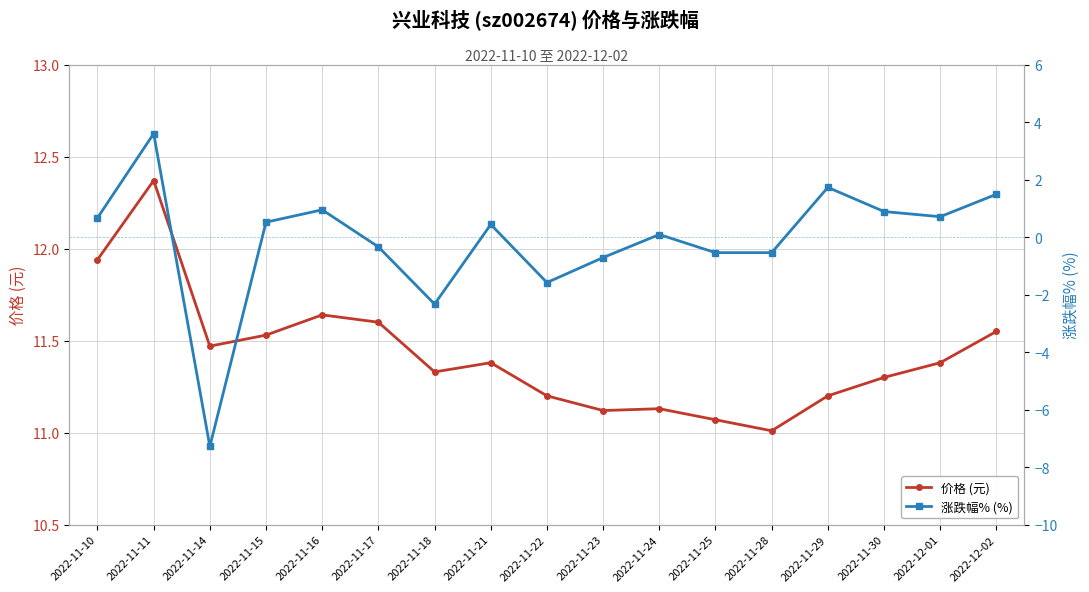

True or false: 价格 (元) has more than 0 interior local peaks.

True